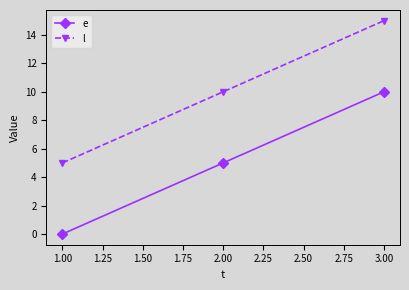

At which label does l reach its peak?

3.00